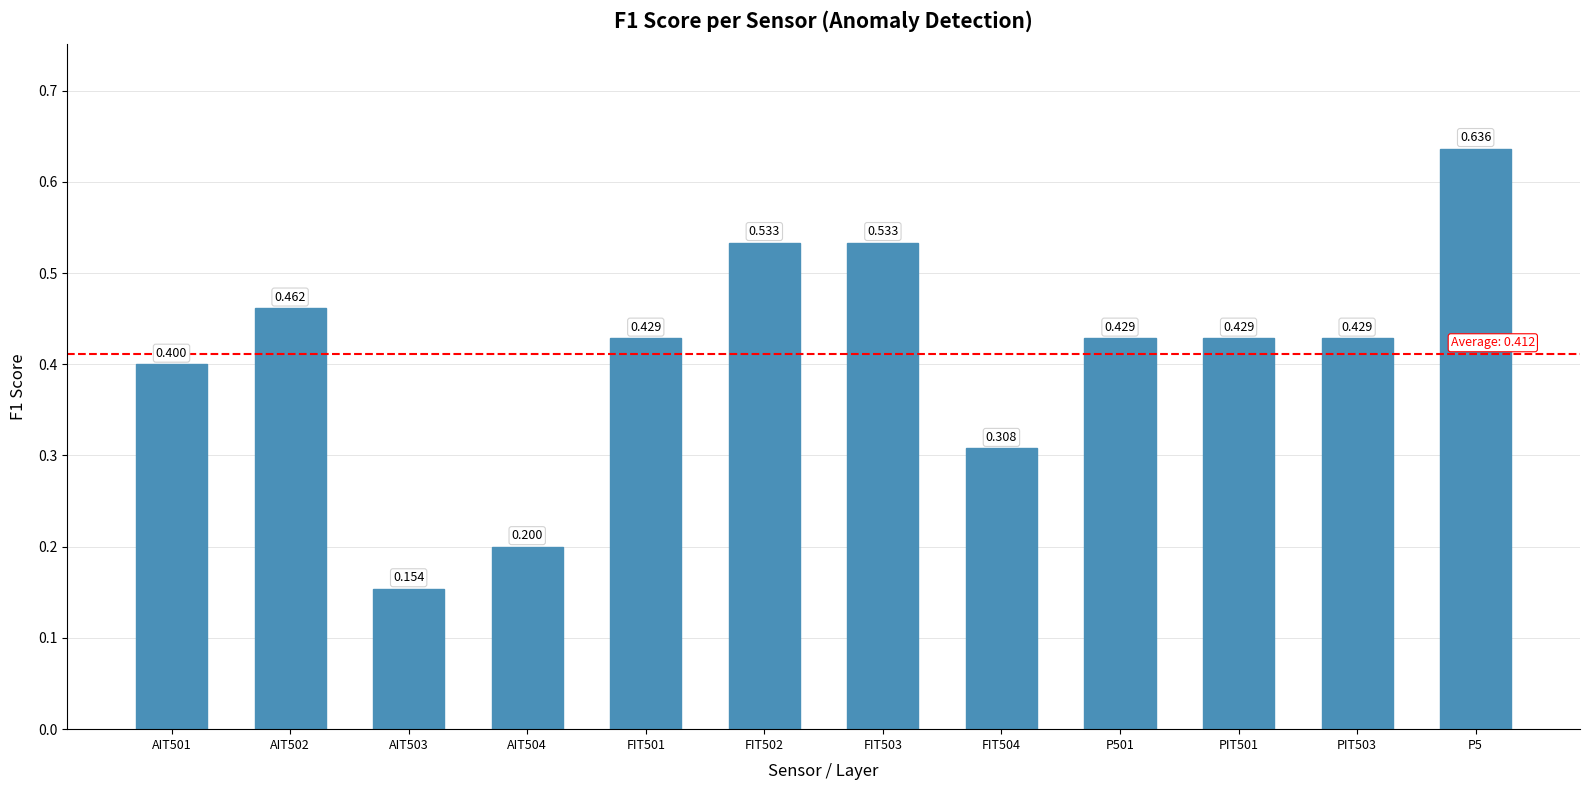

Are the bars grouped side by side (vs. stacked)?

No